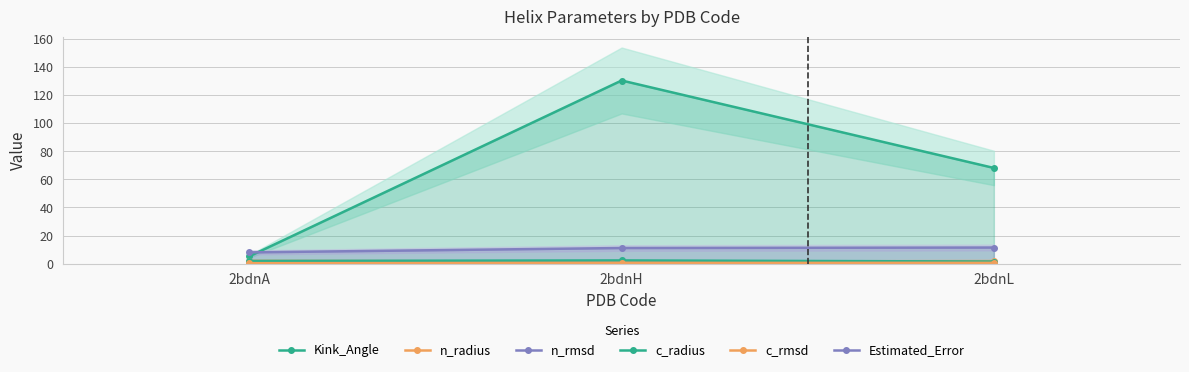

What is the highest value of the c_rmsd series?

0.5